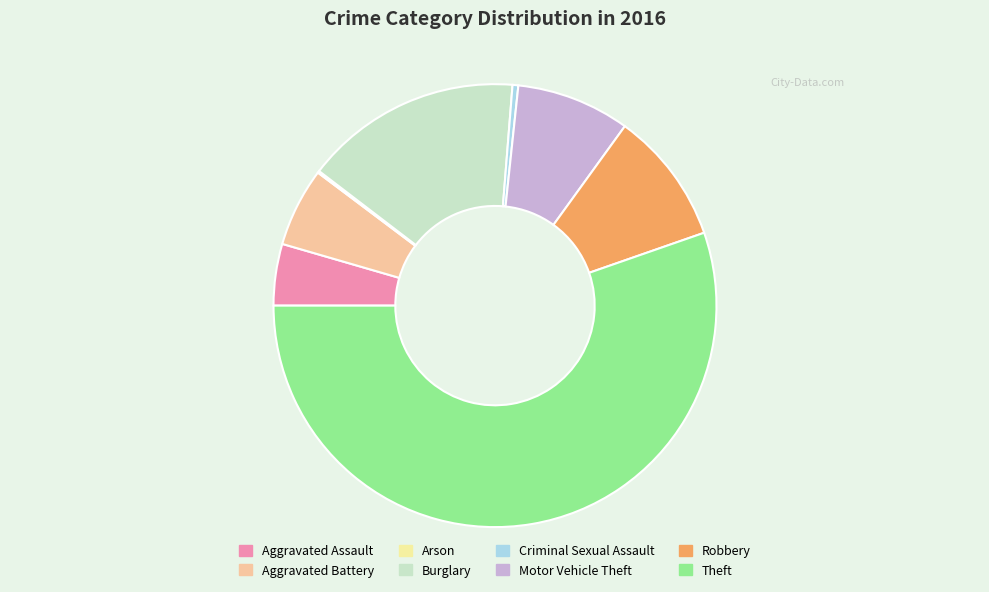

Which category has the biggest portion of the pie?

Theft